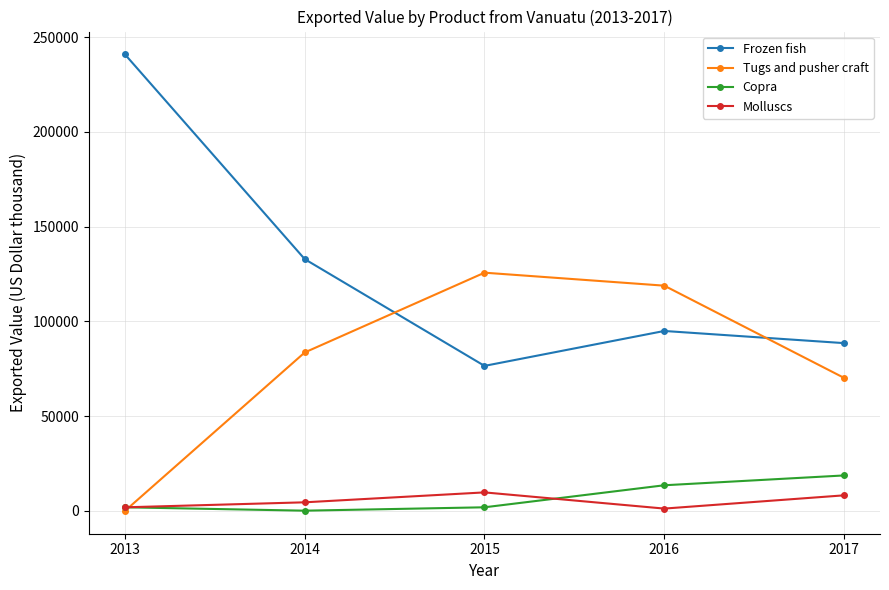

In Molluscs, how many points are lower than both neighbors (excluding endpoints)?

1